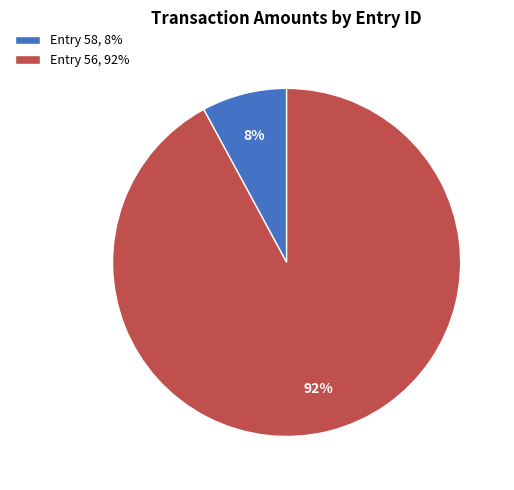

Between Entry 58, 8% and Entry 56, 92%, which is larger?

Entry 56, 92%